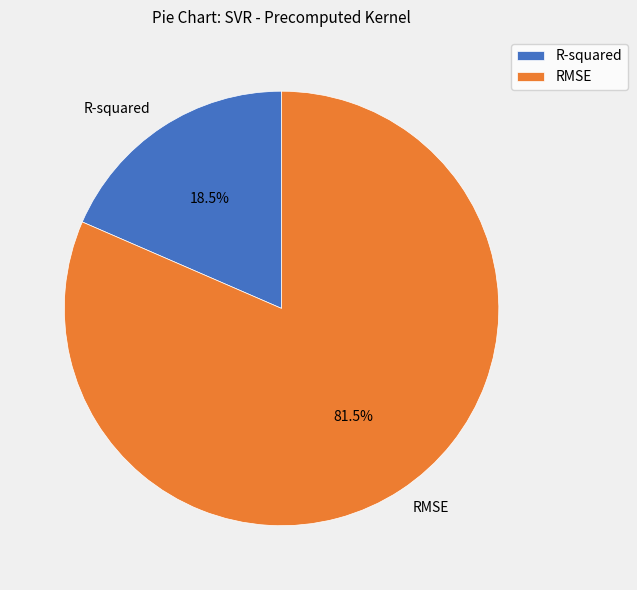

Which has a higher value, RMSE or R-squared?

RMSE